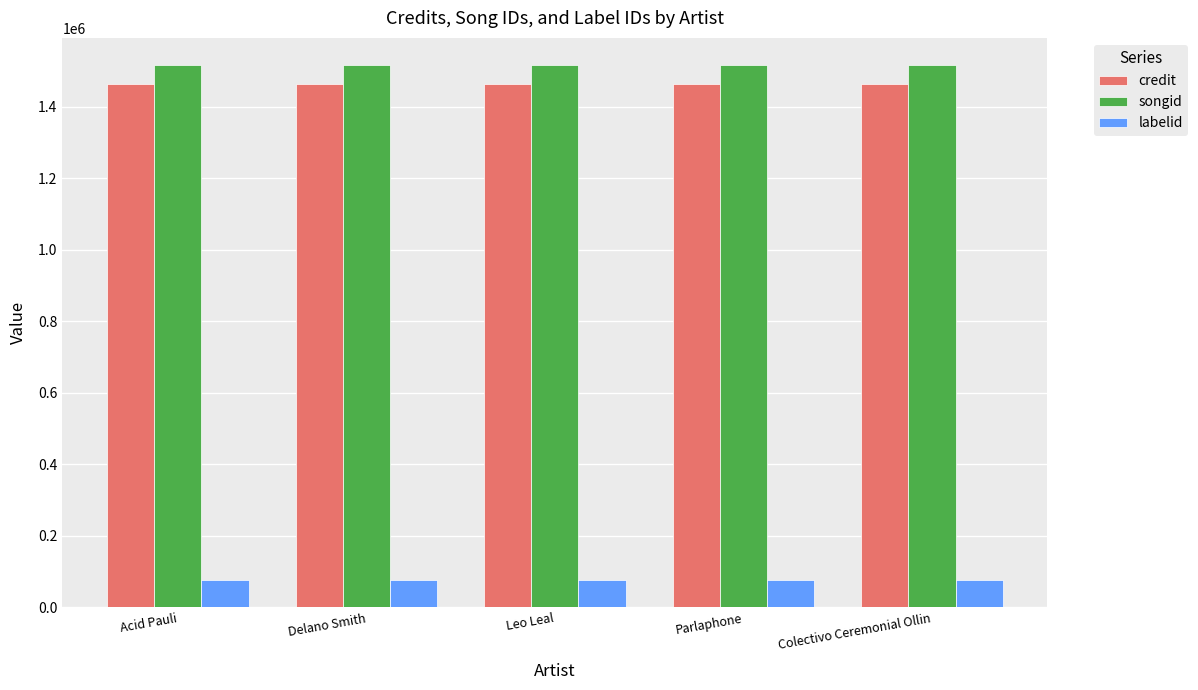

At how many categories does at least one series exceed 496023?

5